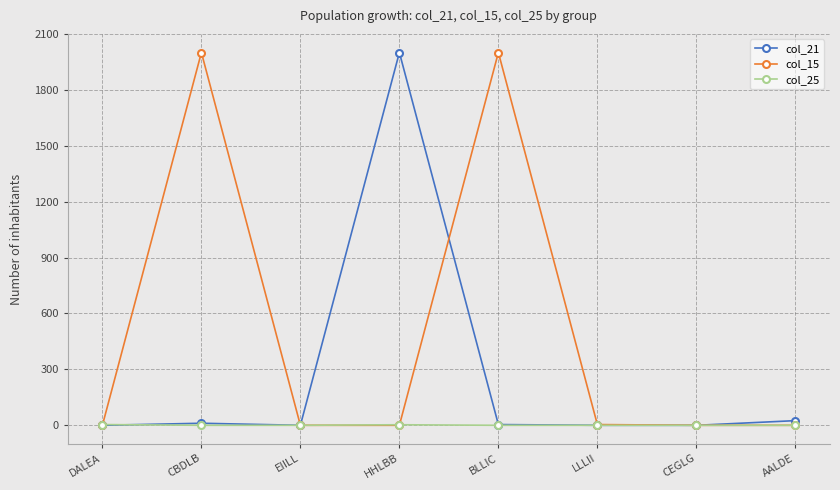

True or false: col_25 has a value of 0 at AALDE.

True